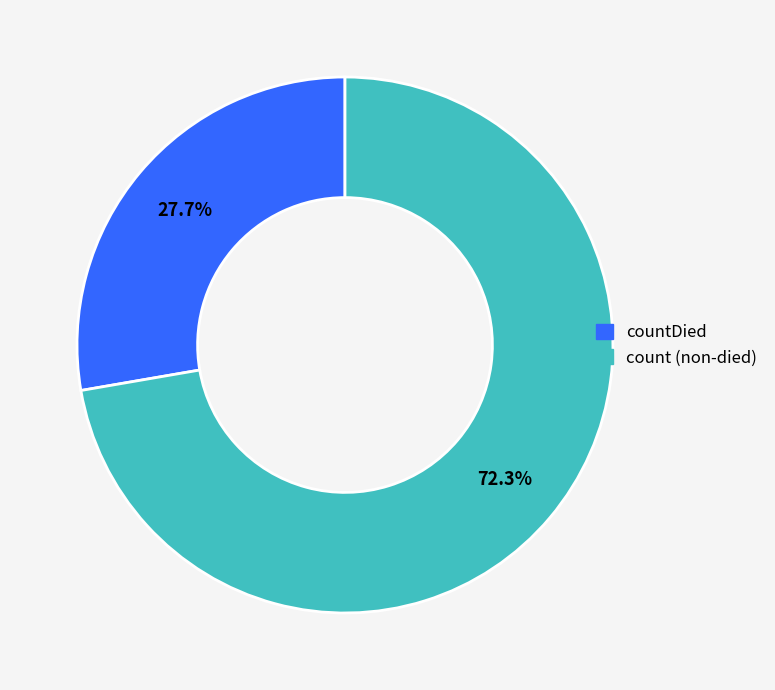

To the nearest percent, what is the difference between the largest and smallest slice percentages?

45%